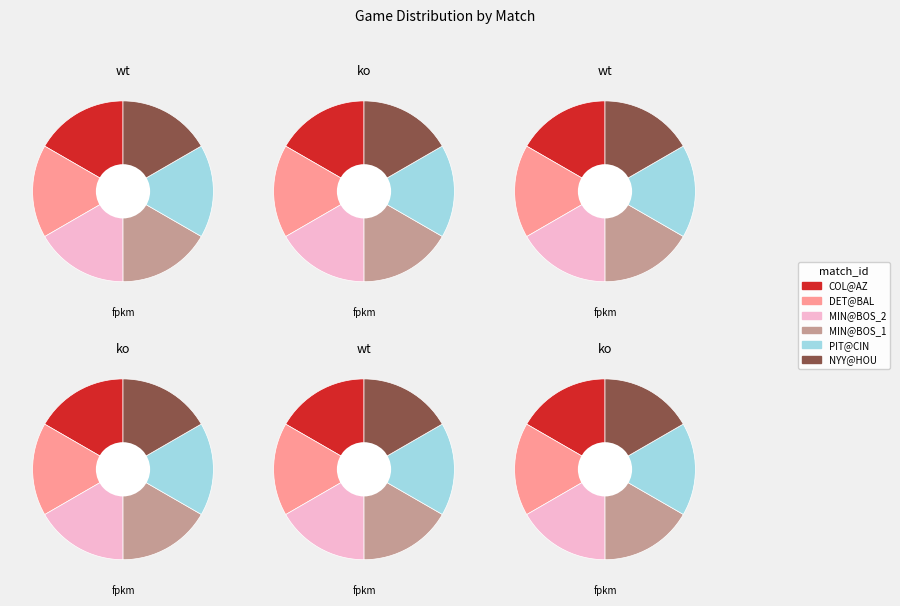

True or false: NYY@OAK accounts for 14% of the total.

False